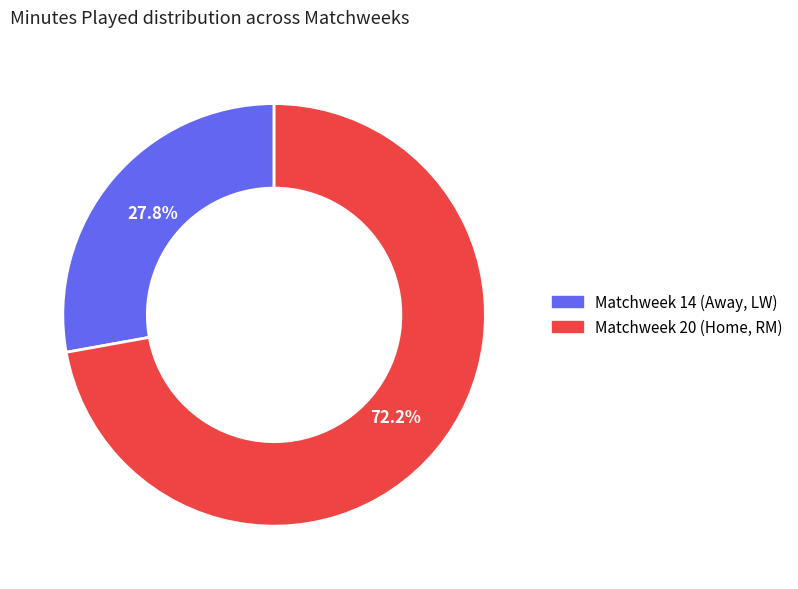

Is it true that Matchweek 20 (Home, RM) is 72% of the pie?

True